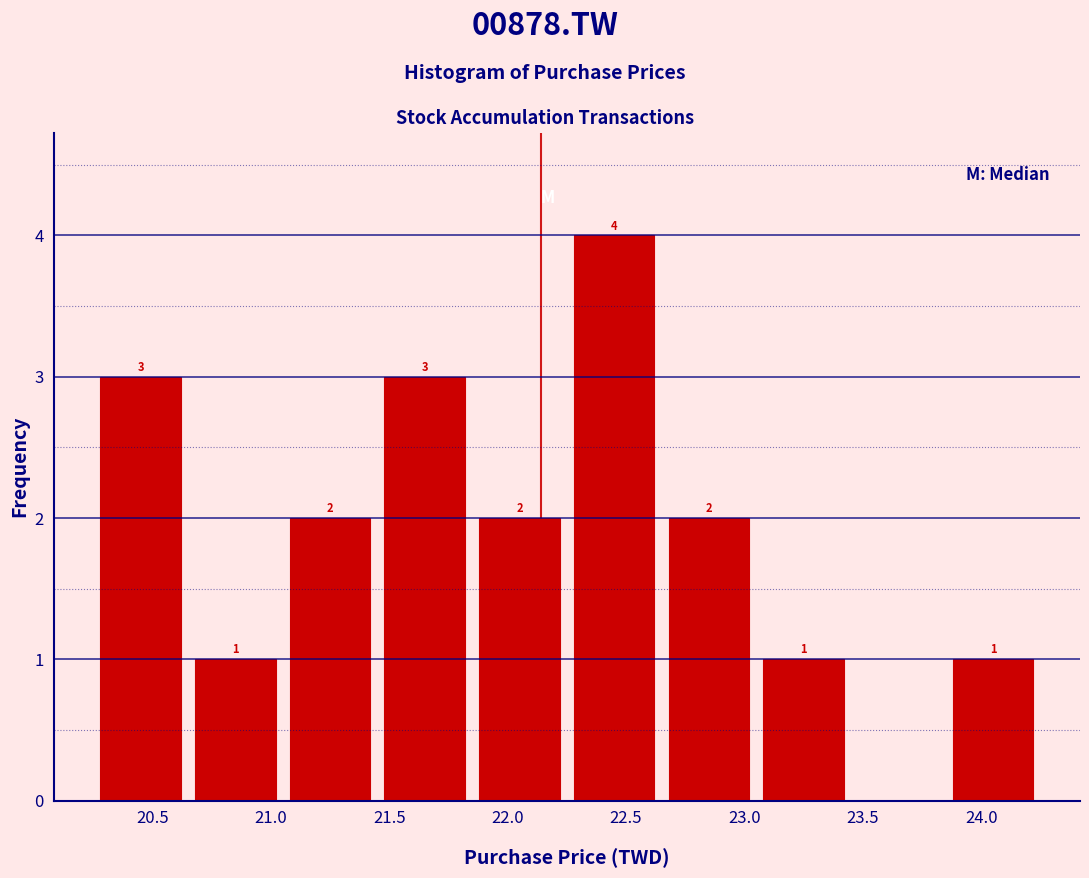

Which range on the x-axis has the tallest bar?

22.25 to 22.65